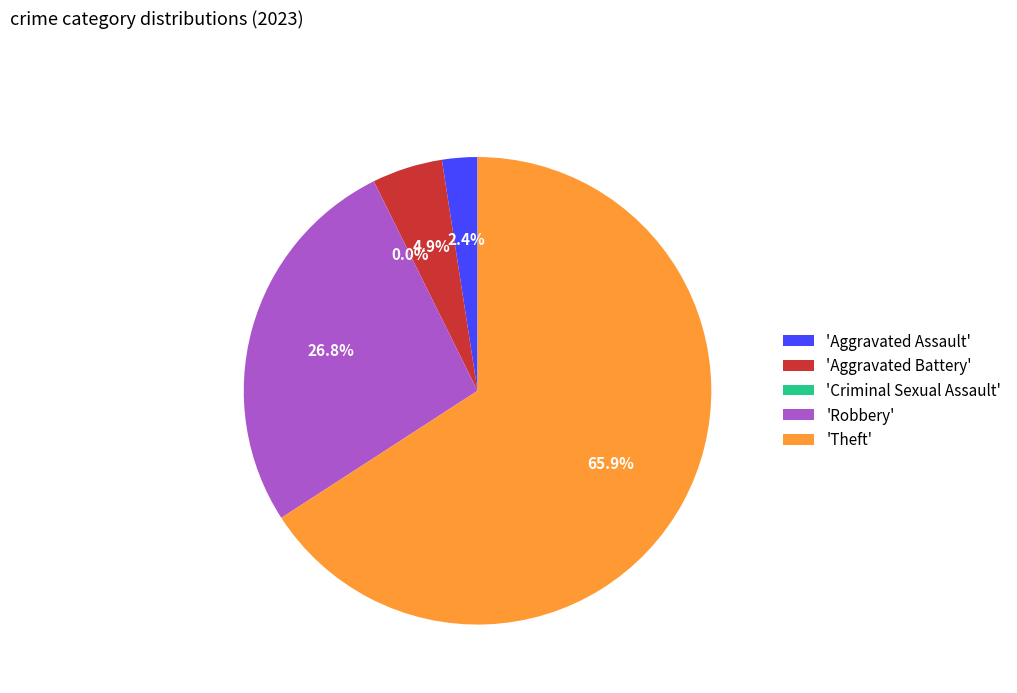

What is the ratio of the value at Theft to the value at Robbery?

2.5